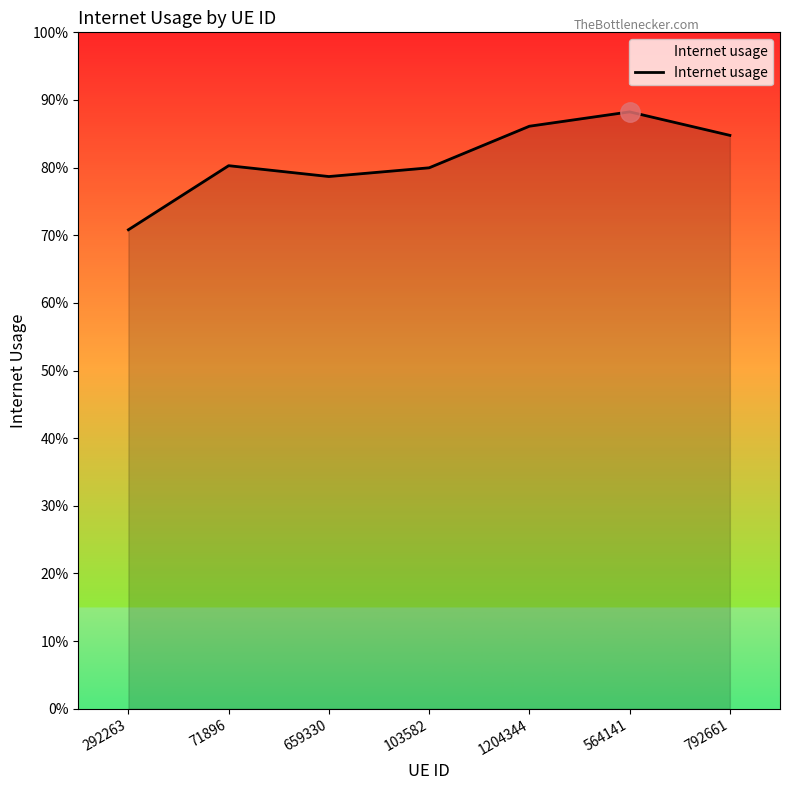

List the labels in order of value, largest first.

564141, 1204344, 792661, 71896, 103582, 659330, 292263